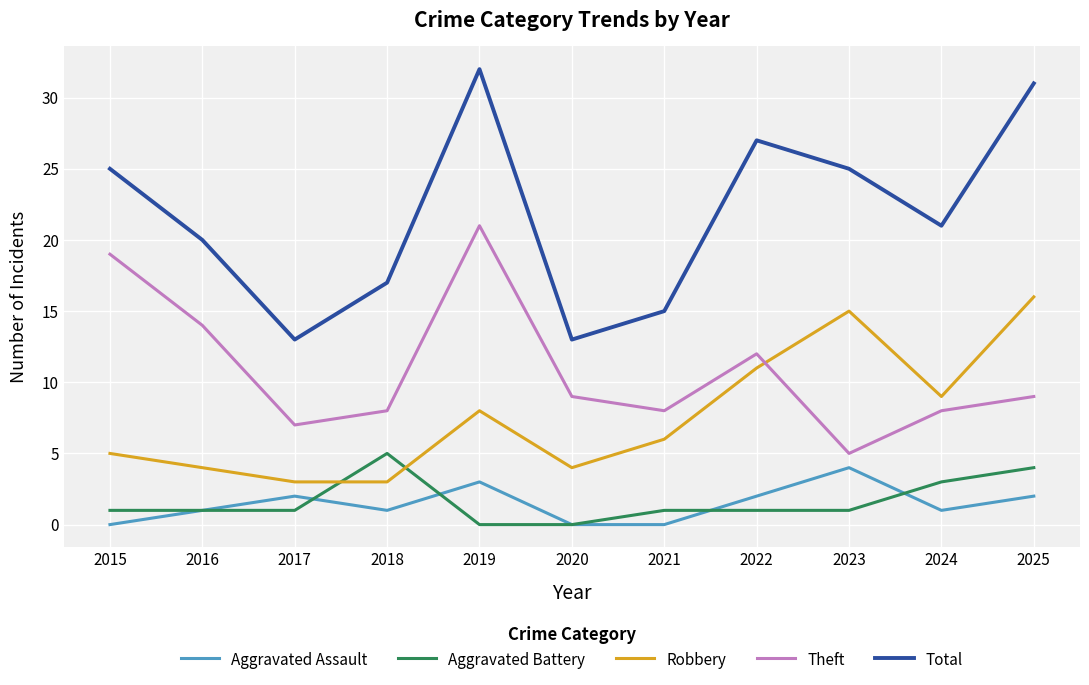

What is the difference between the maximum and minimum values in the Robbery series?

13